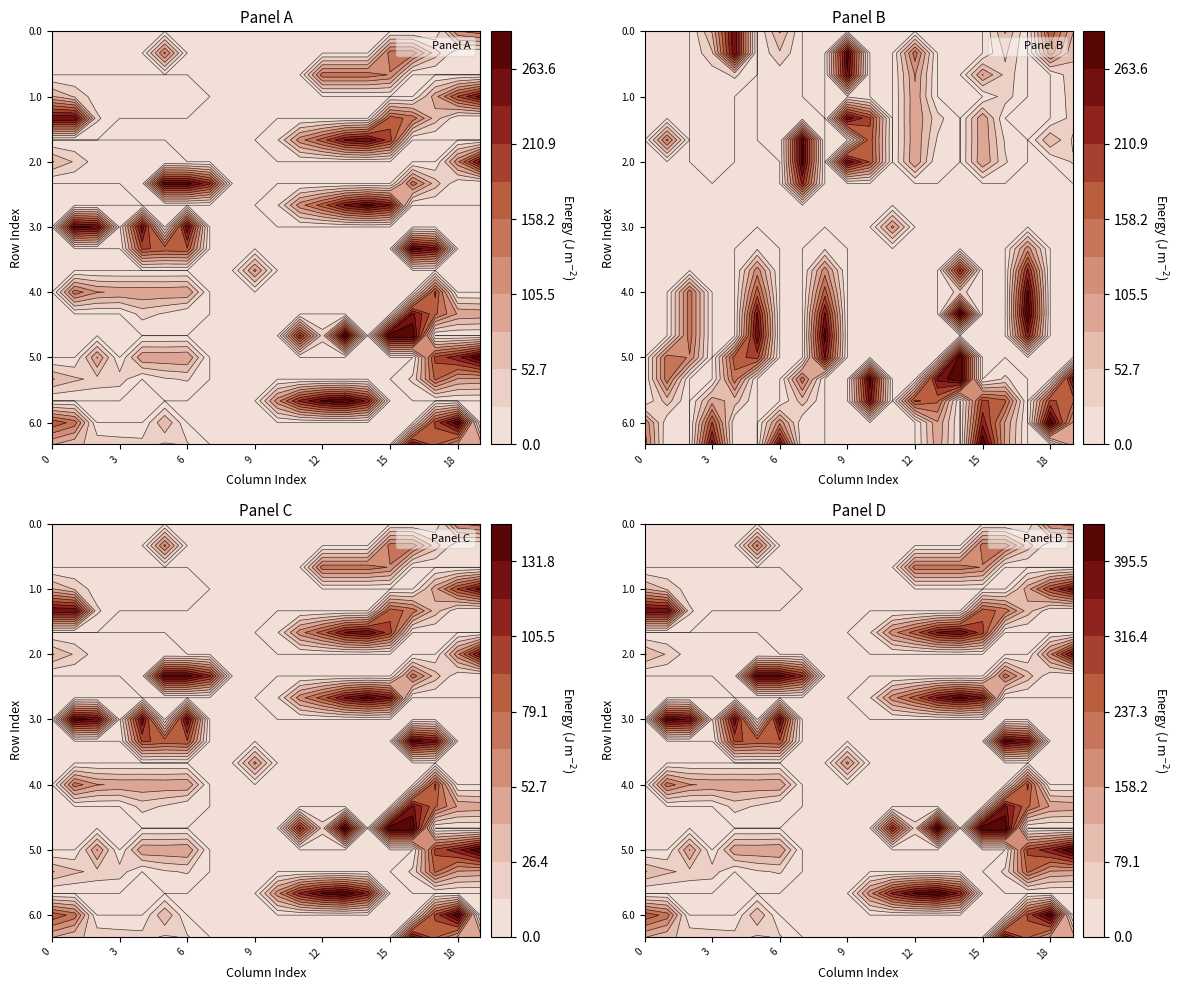

What is the total value across all series at 1.2?

1224.9